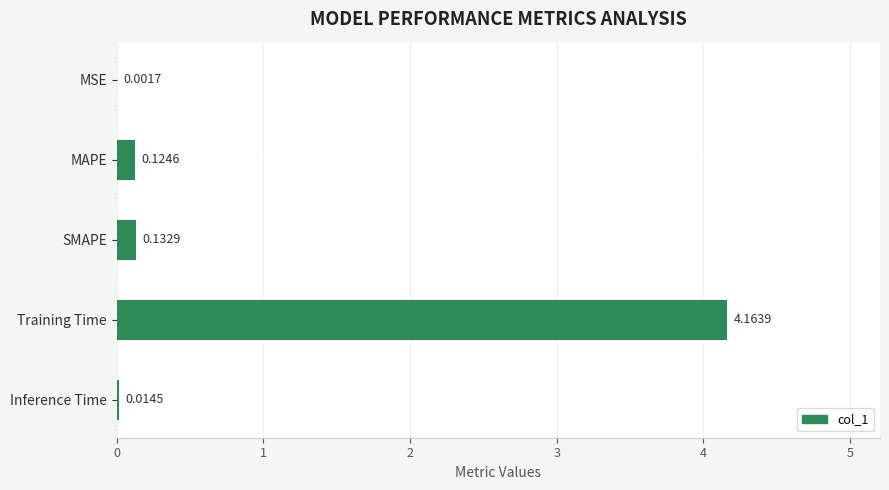

Between Inference Time and MAPE, which is larger?

MAPE